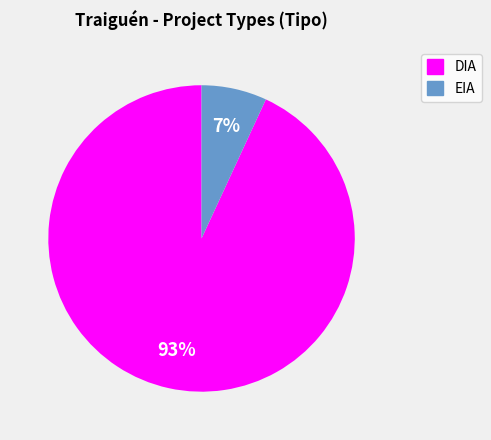

The DIA slice represents 93% of the pie. True or false?

True